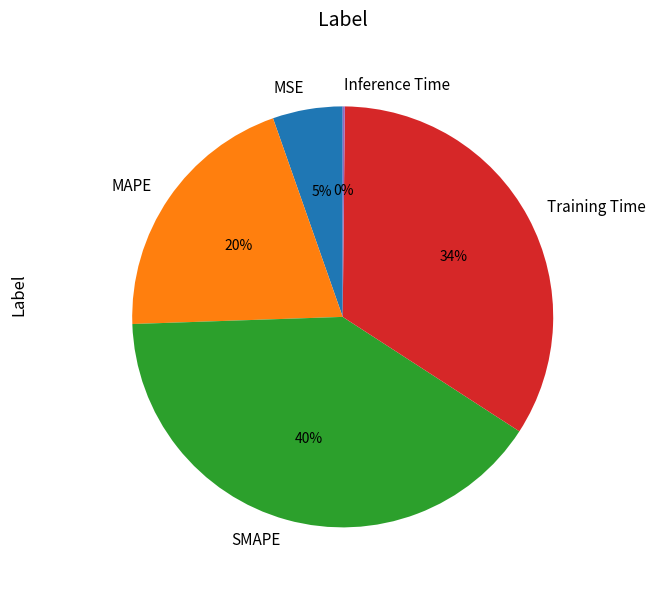

The SMAPE slice represents 40% of the pie. True or false?

True